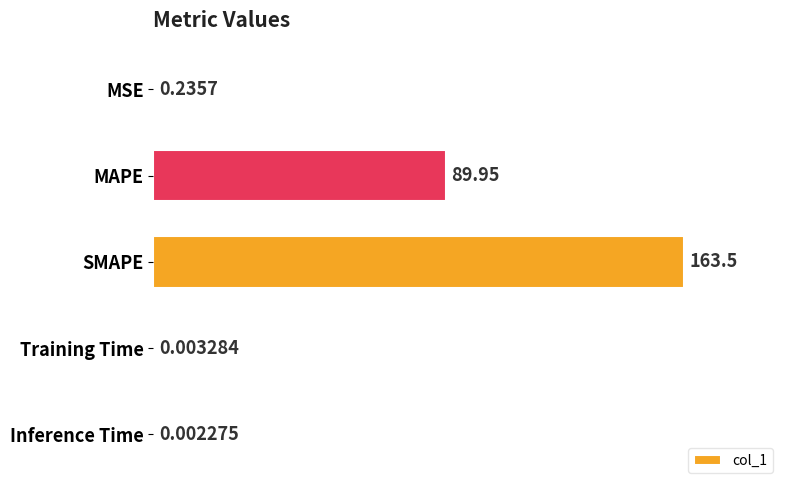

At which label is the value closest to 81?

MAPE